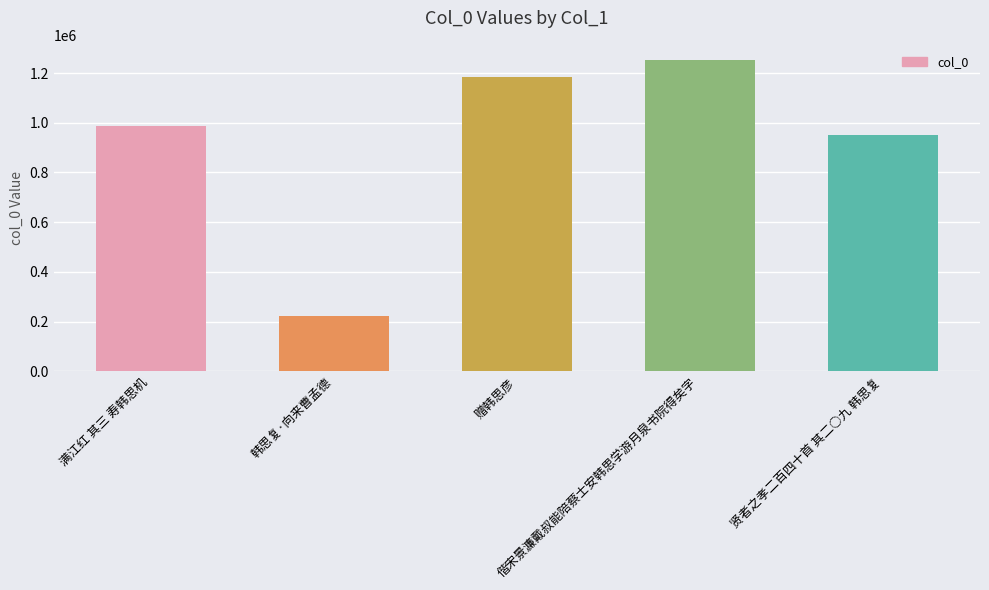

Which category has the lowest value across all series?

韩思复·向来曹孟德